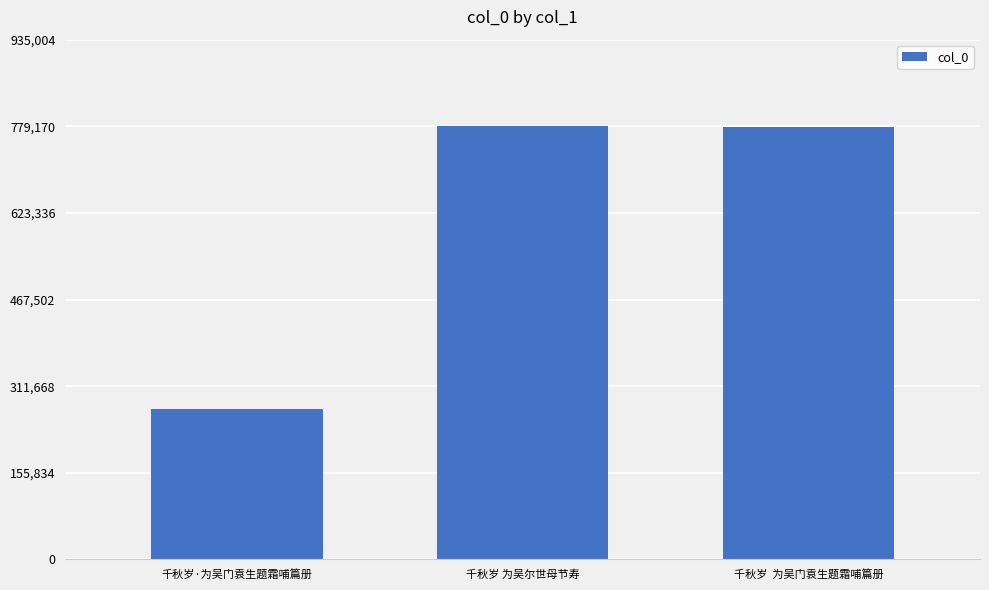

What is the difference between the maximum and minimum values?

508317